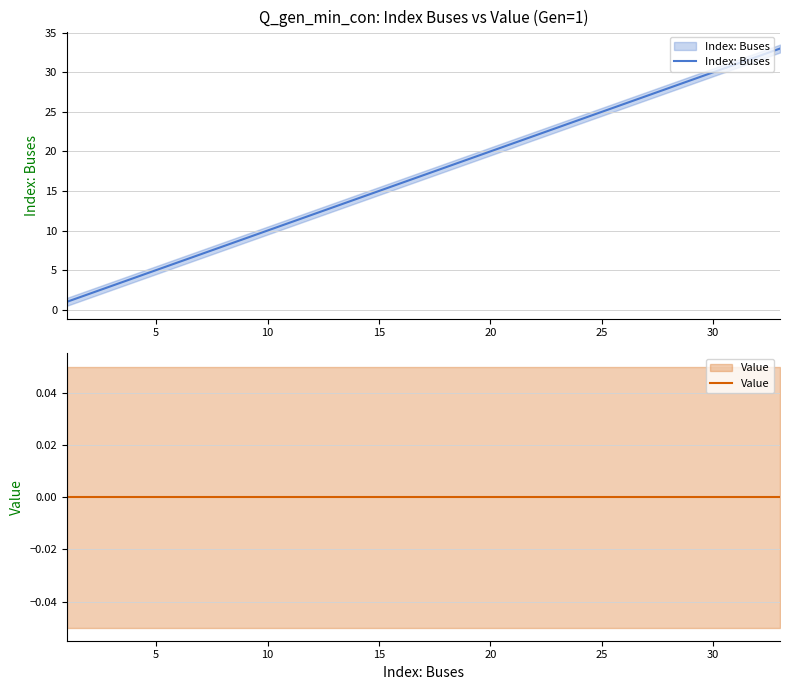

Which series has the largest total across all categories?

Index: Buses